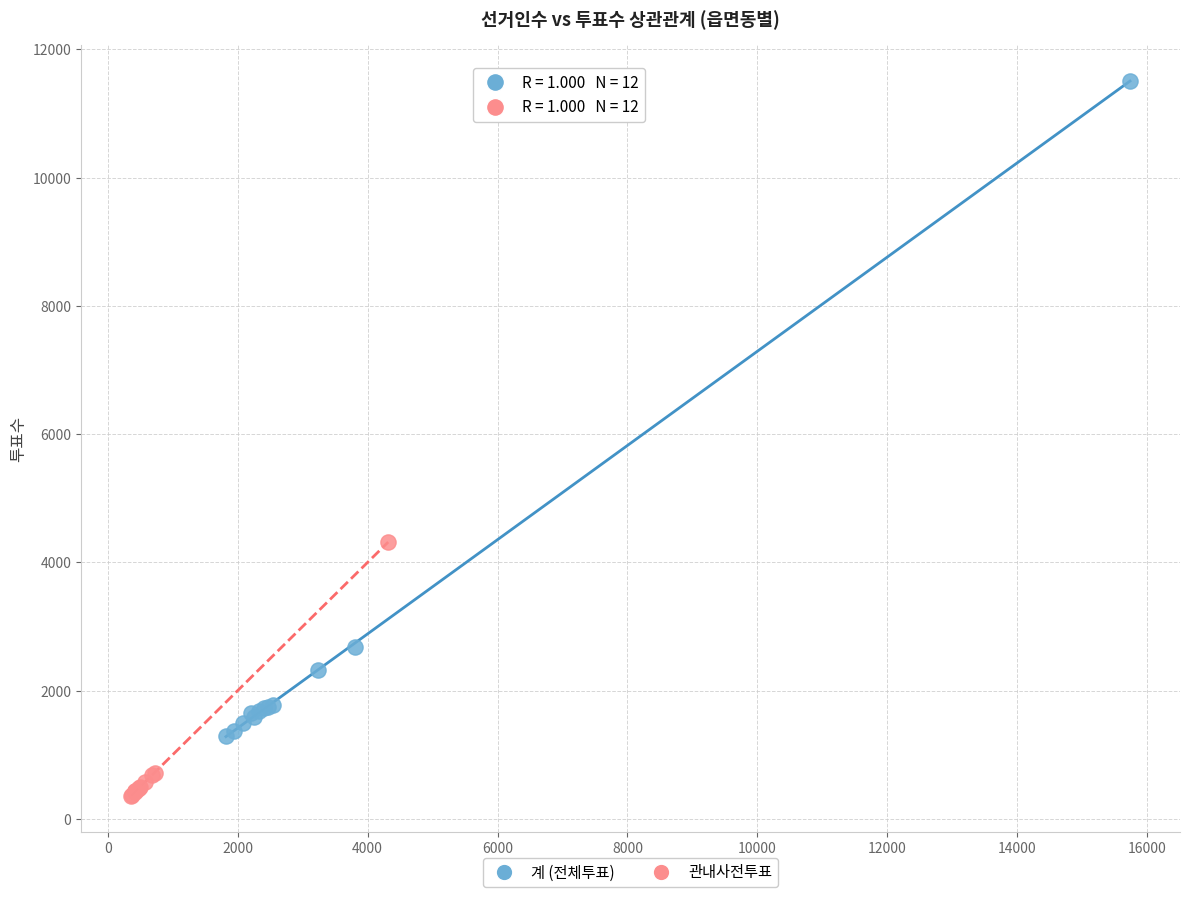

Which series has the largest Y range (max minus min)?

계 (전체투표)